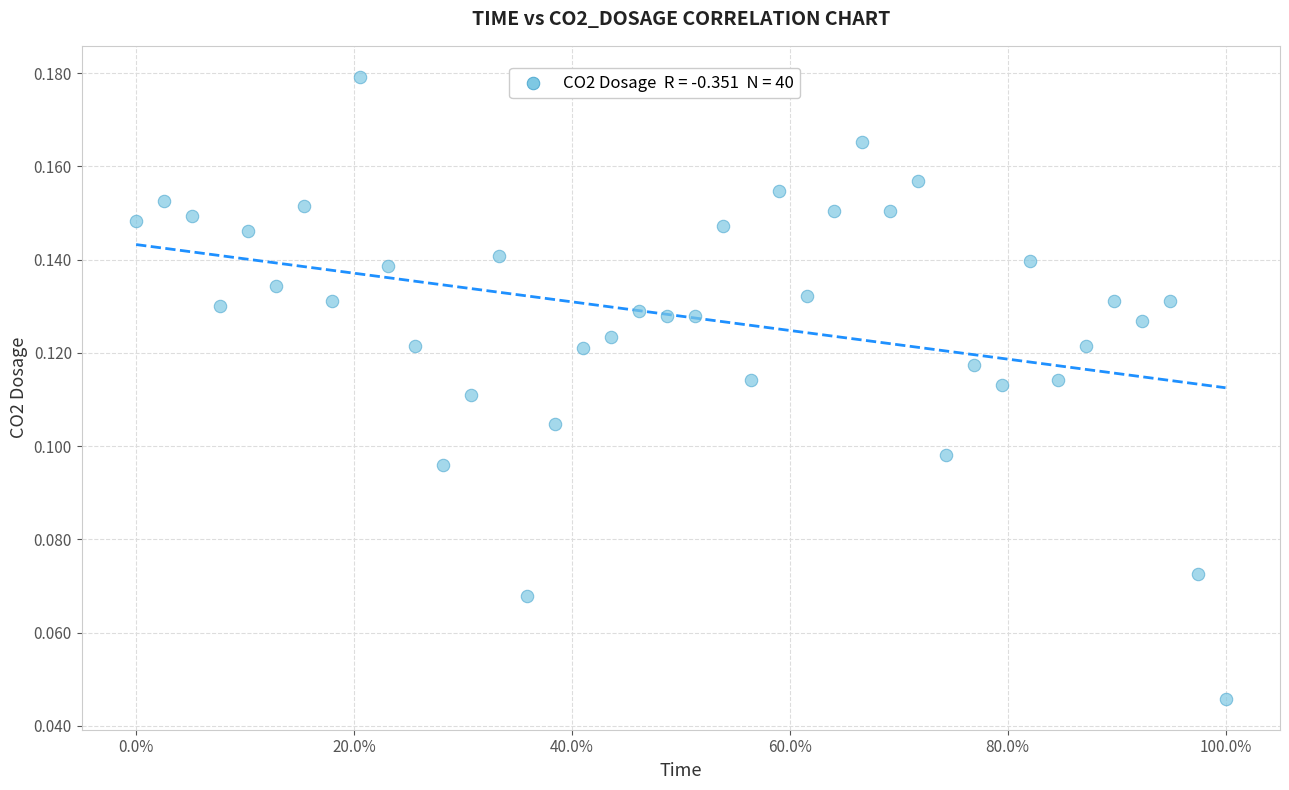

What is the range of X values (max minus min)?

1.0